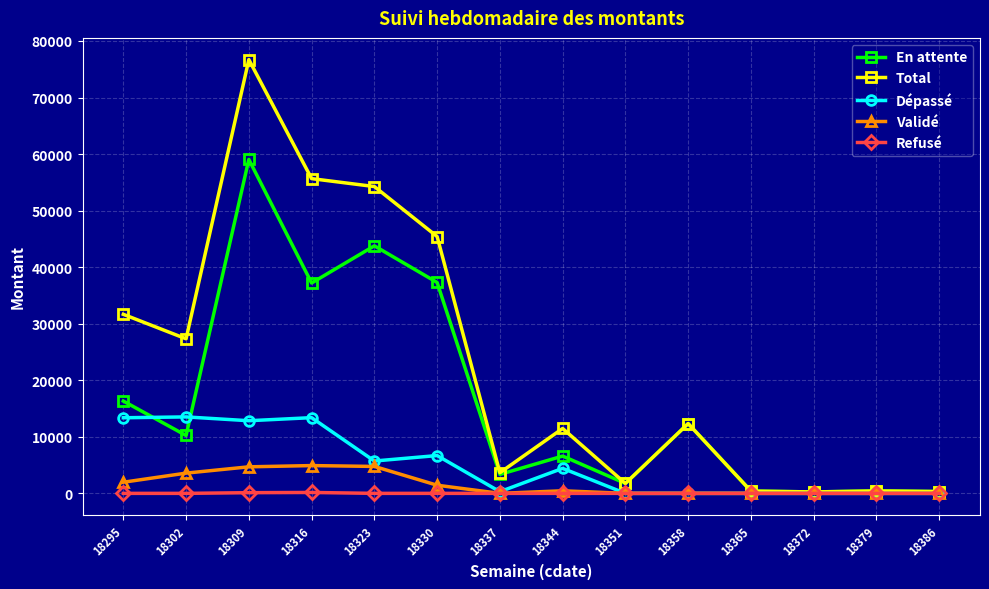

What is the maximum value for Total?

76713.8